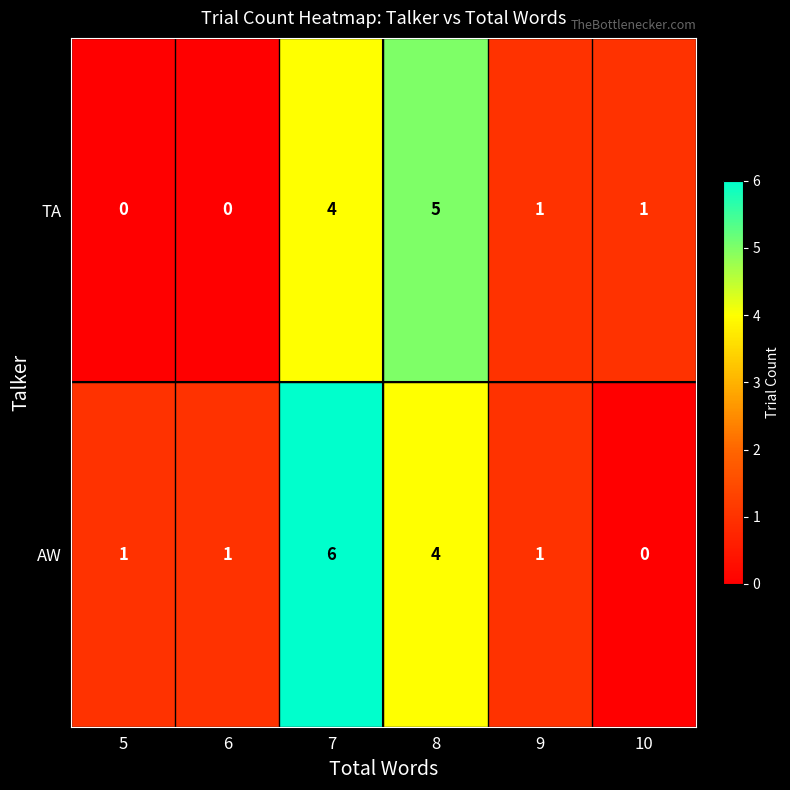

What is the maximum value shown in the chart?

6